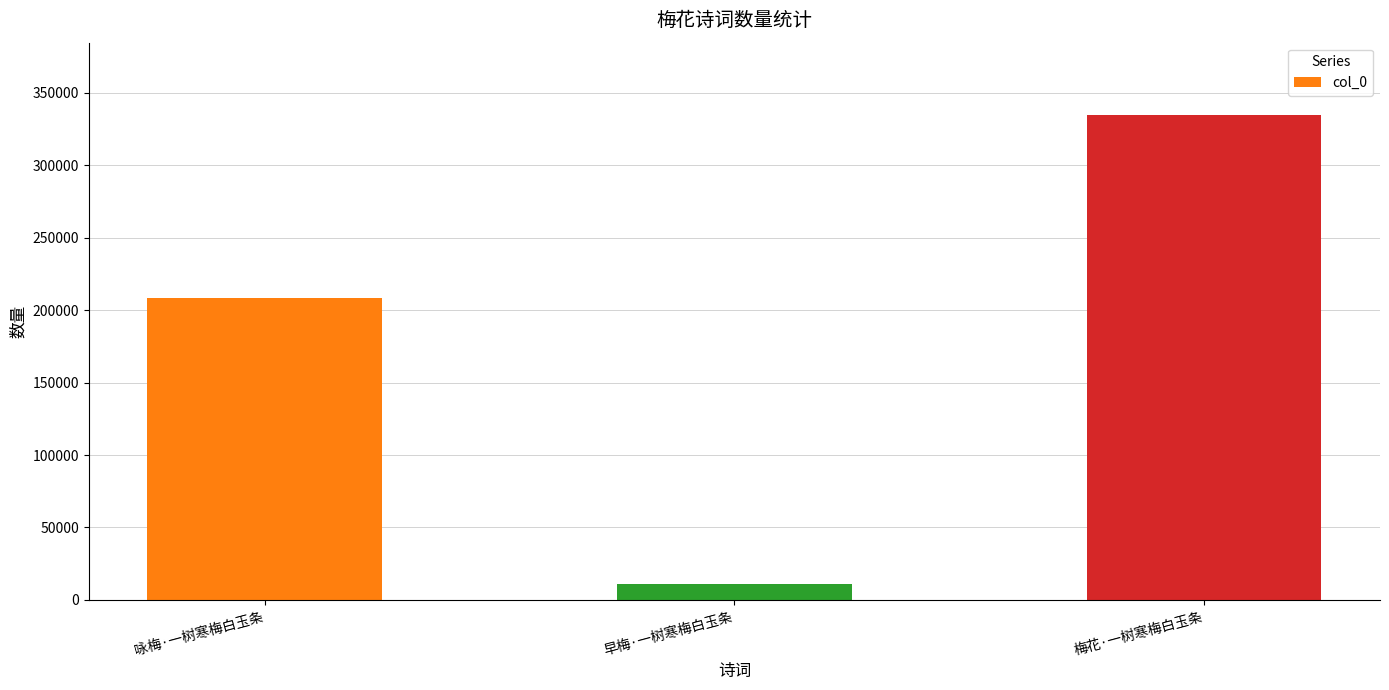

What is the average value?

184542